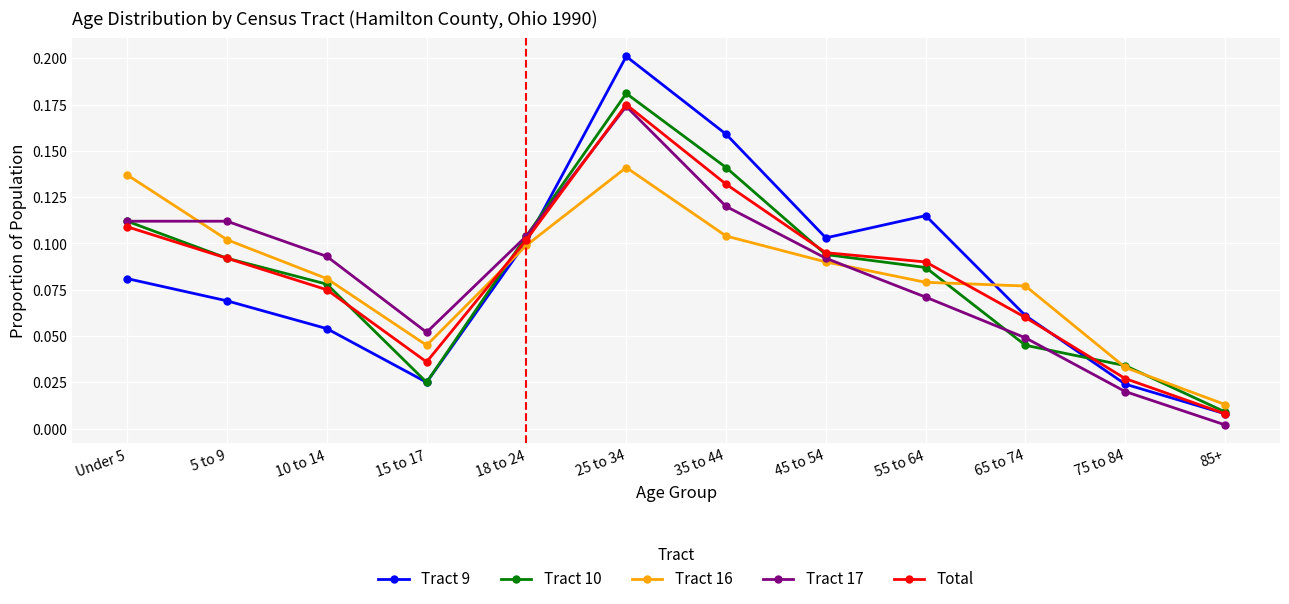

Which series changed the most between Under 5 and 5 to 9?

Tract 16